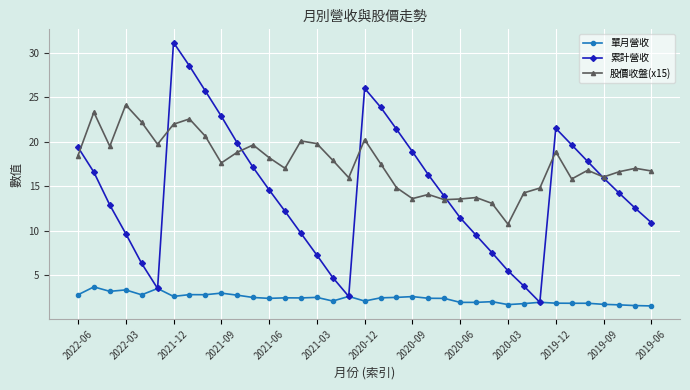

True or false: 單月營收 has more than 2 interior local peaks.

True